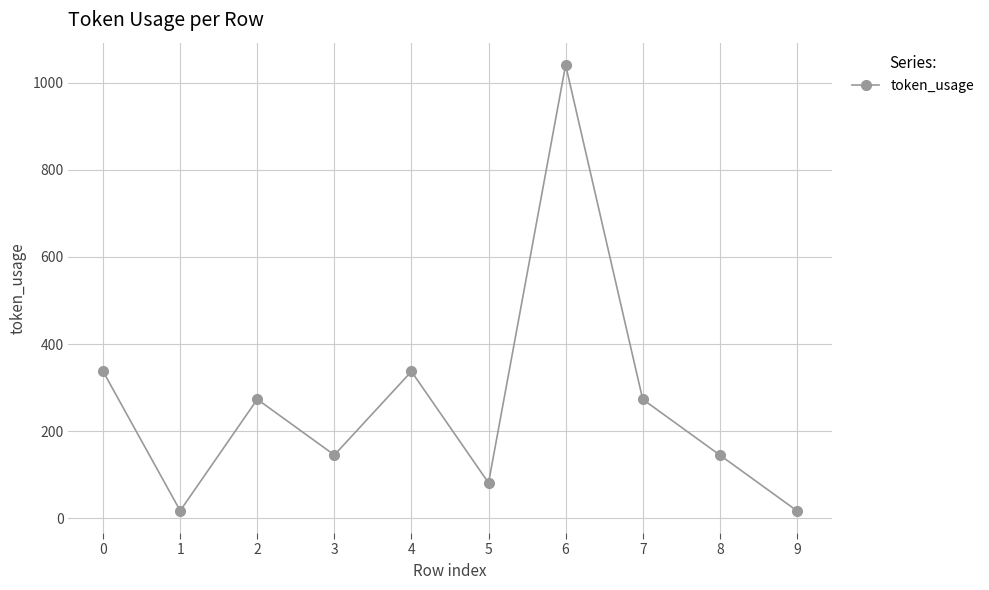

What is the maximum value shown in the chart?

1041